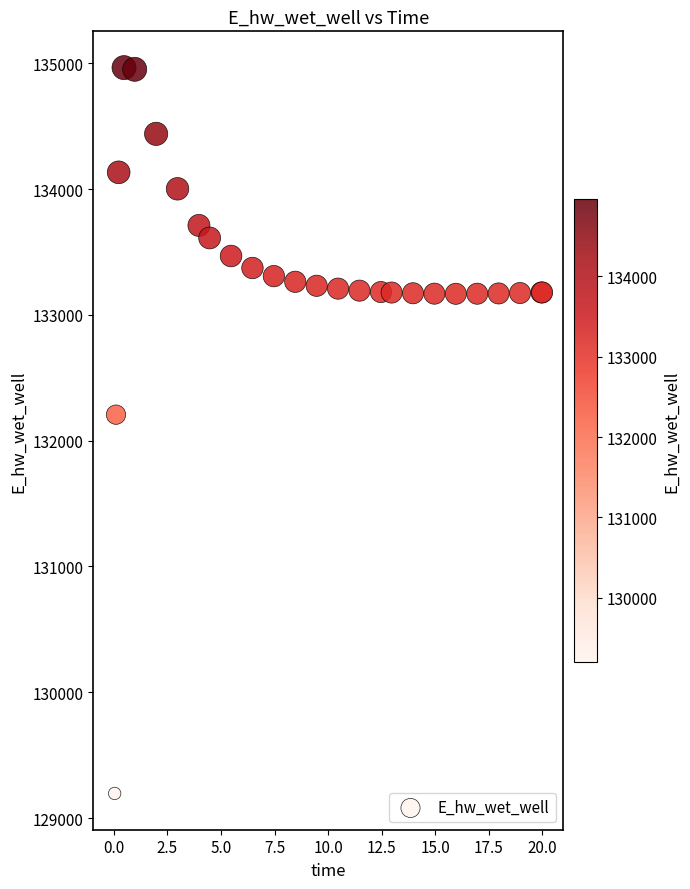

What Y value in the scatter plot is closest to 132080?

132207.0